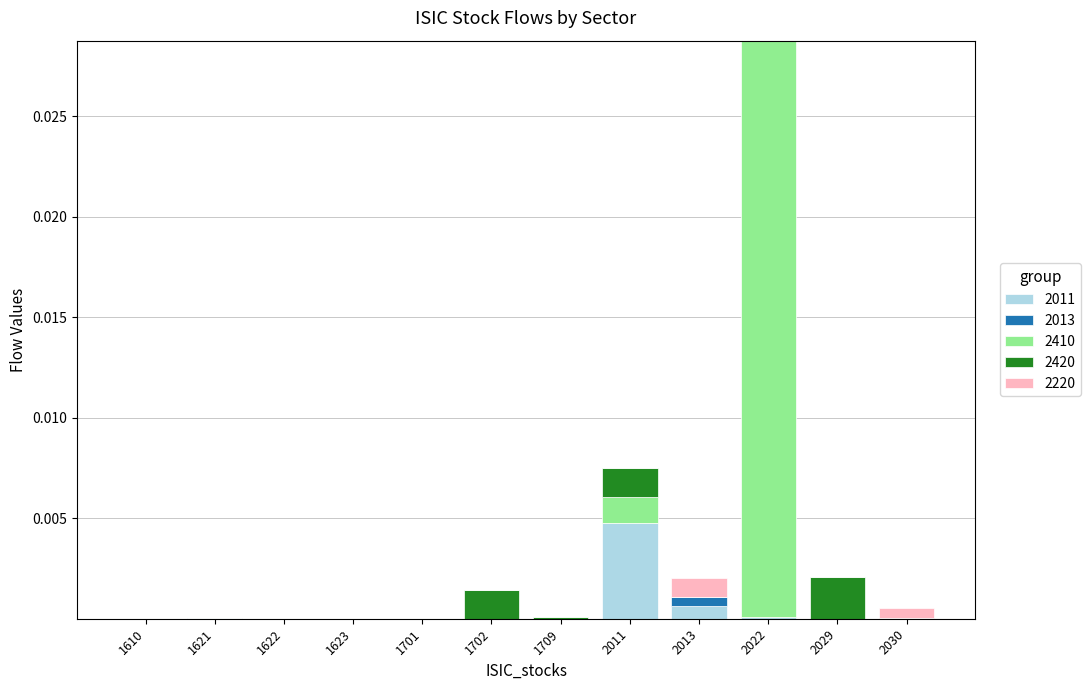

Are the bars horizontal?

No